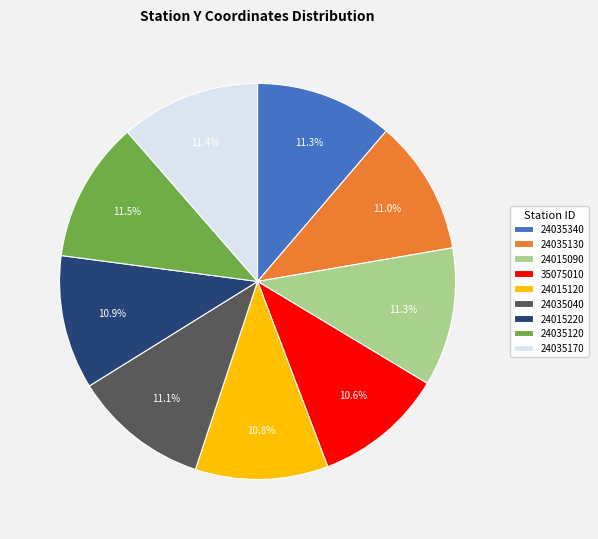

To the nearest percent, what portion does 24035040 represent?

11%